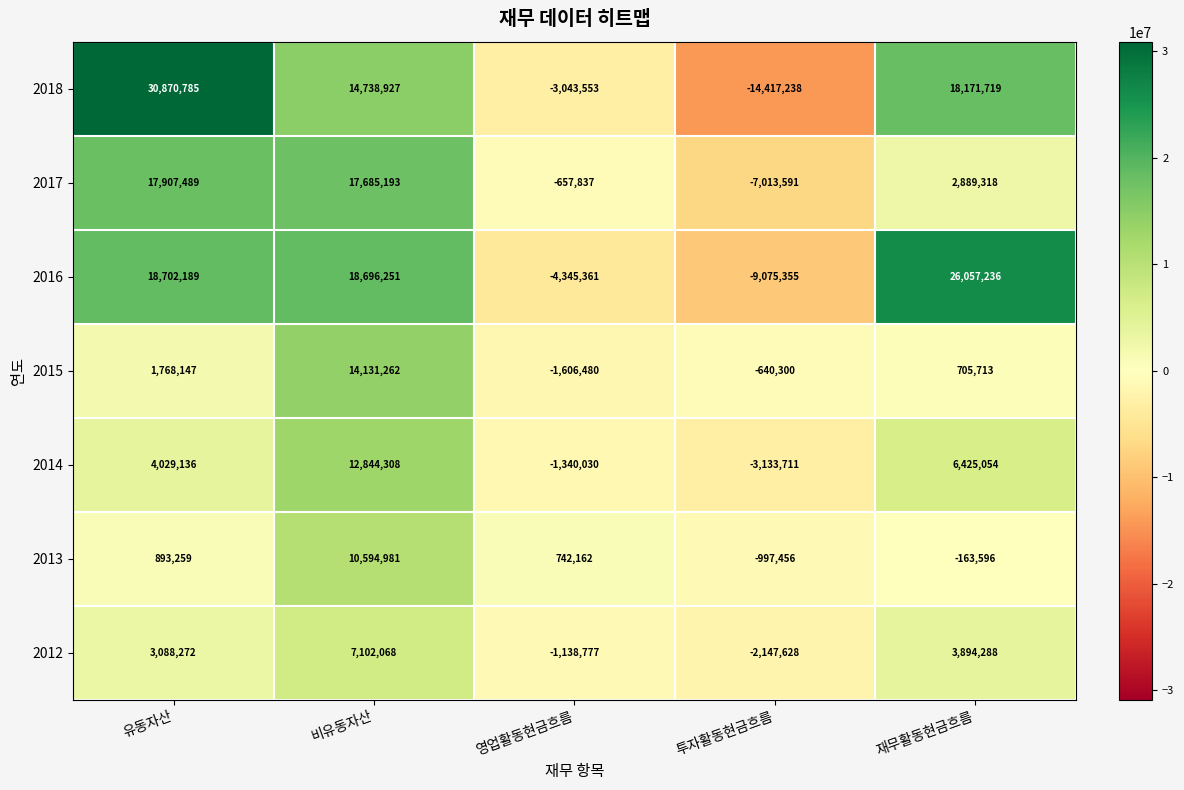

How many 2014 values are between -1340030 and 6425054?

3